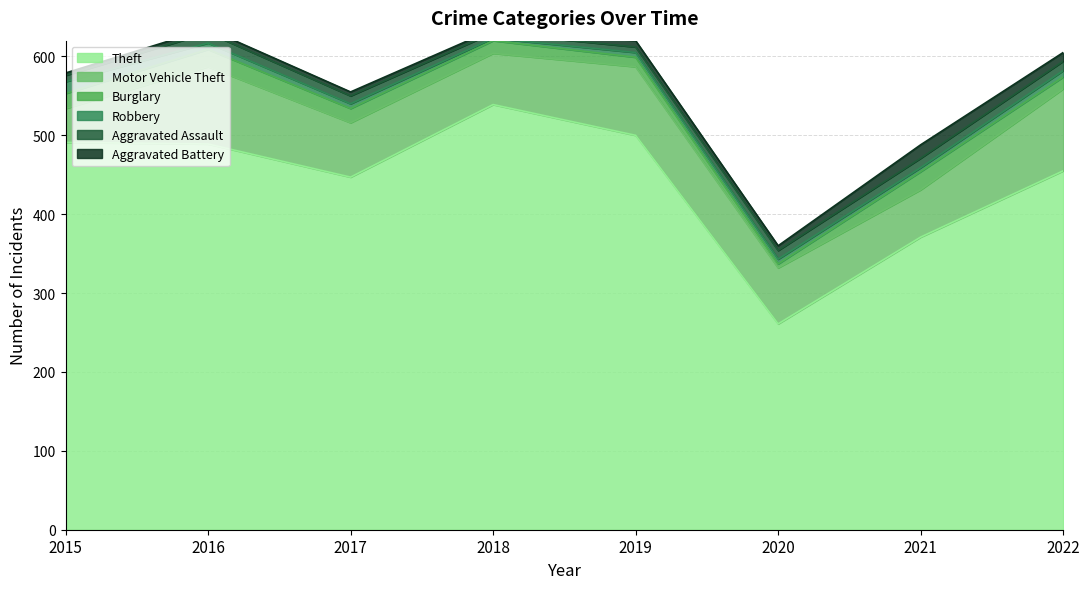

What is the value of the Burglary point at the 2nd from the left?

22